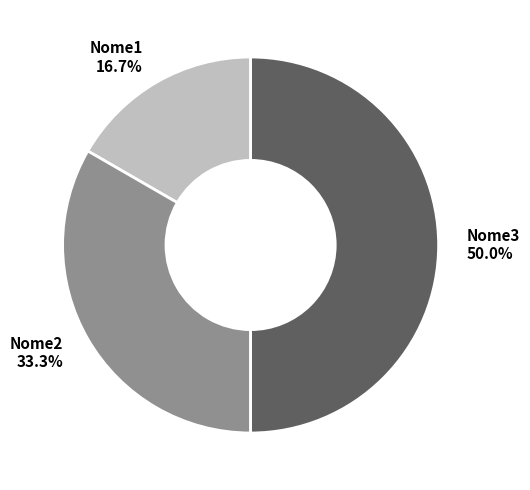

What is the largest slice in the pie chart?

Nome3